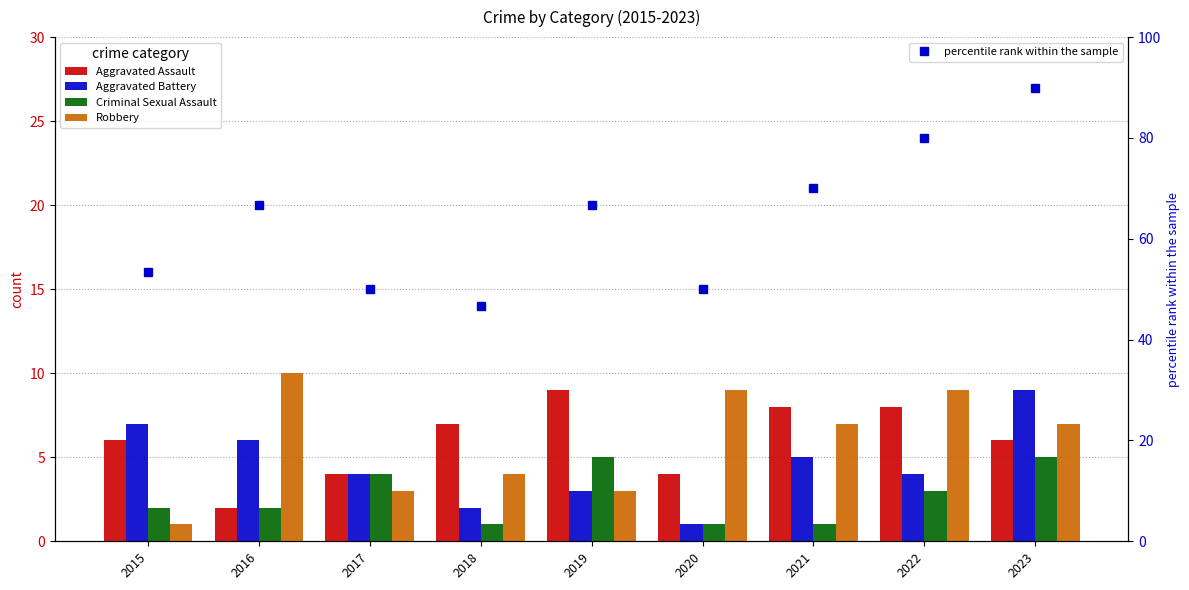

What is the spread (max minus min) of values at 2016?

8